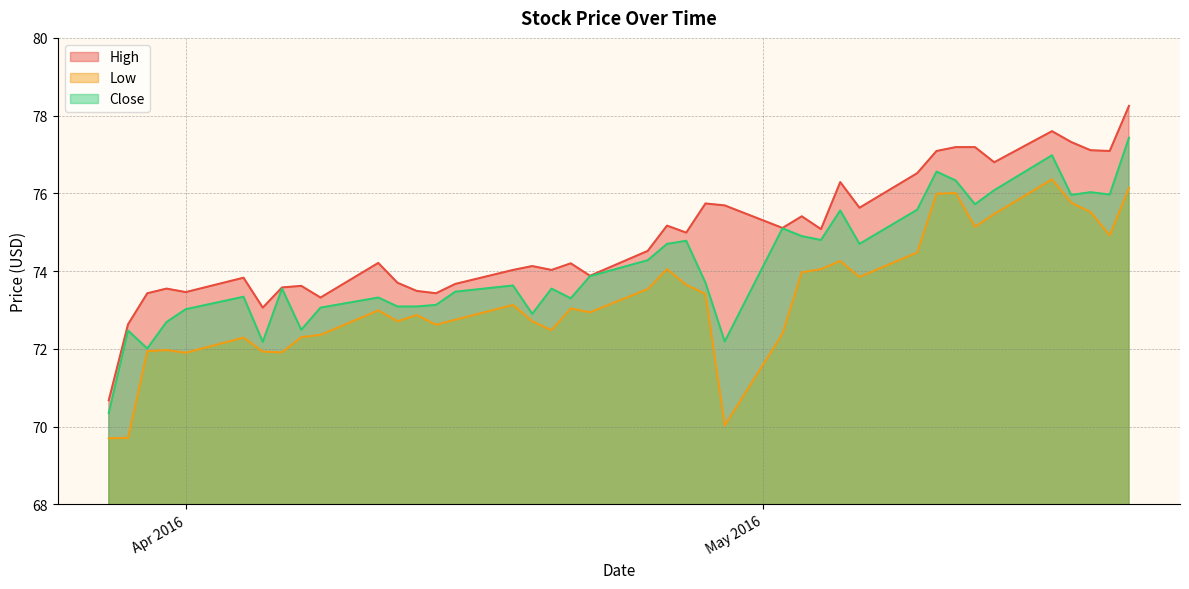

True or false: High and Low intersect in this chart.

False